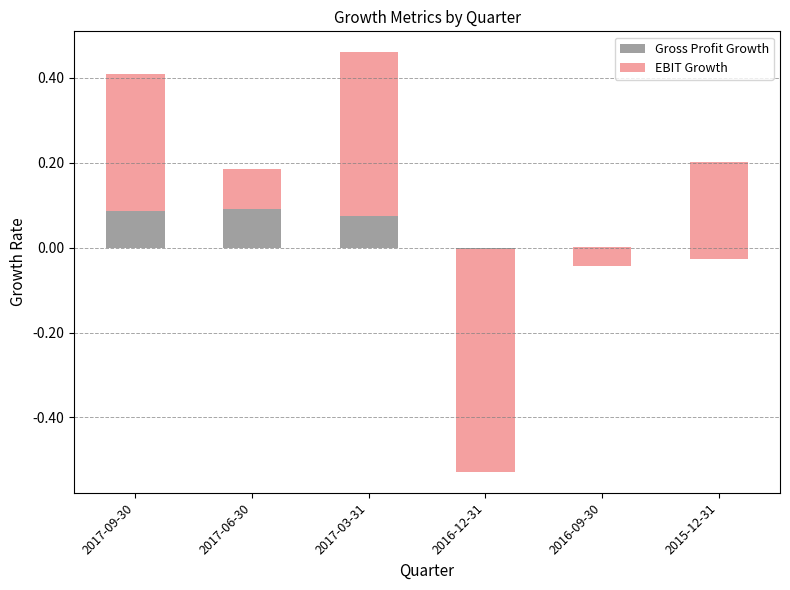

At which label does EBIT Growth first exceed 0?

2017-09-30